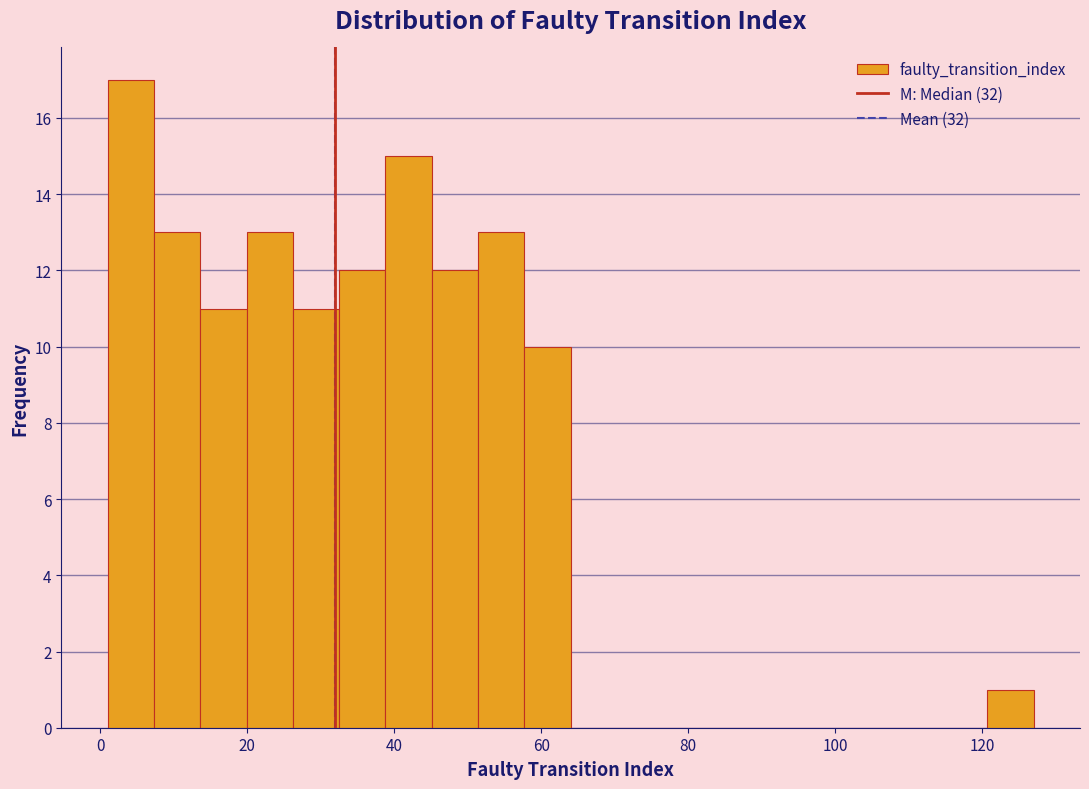

Around what value on the x-axis is the tallest bar? Give the approximate position of its centre, as read against the axis.

4